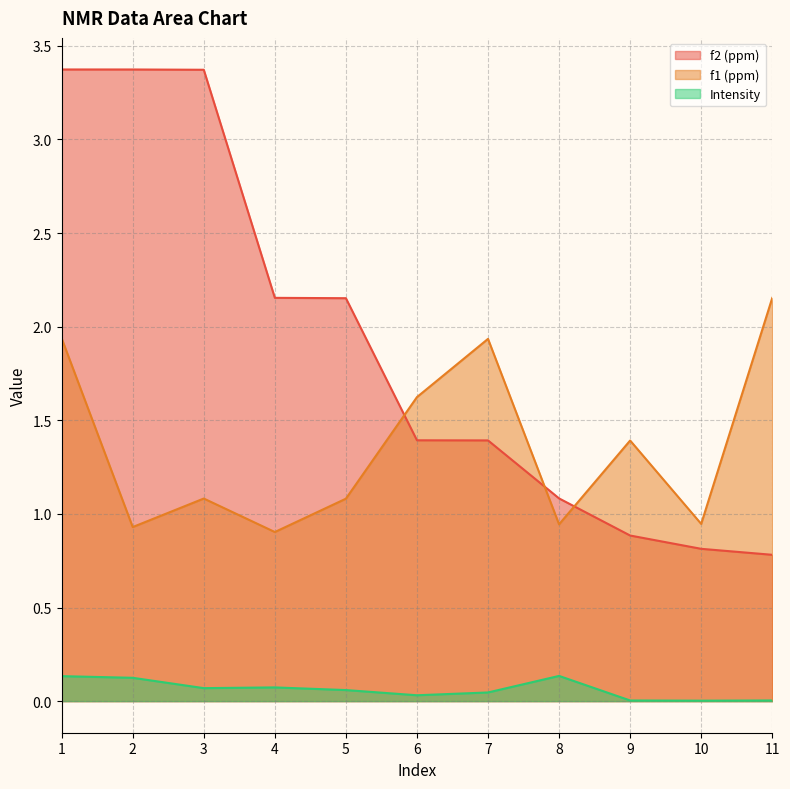

What is the total value across all series at 9?

2.3